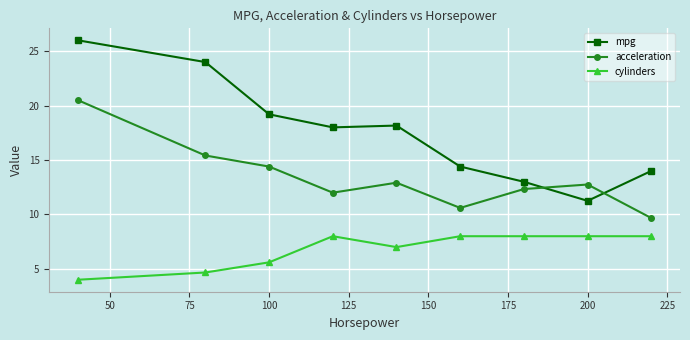

How many intersections are there between mpg and acceleration?

2